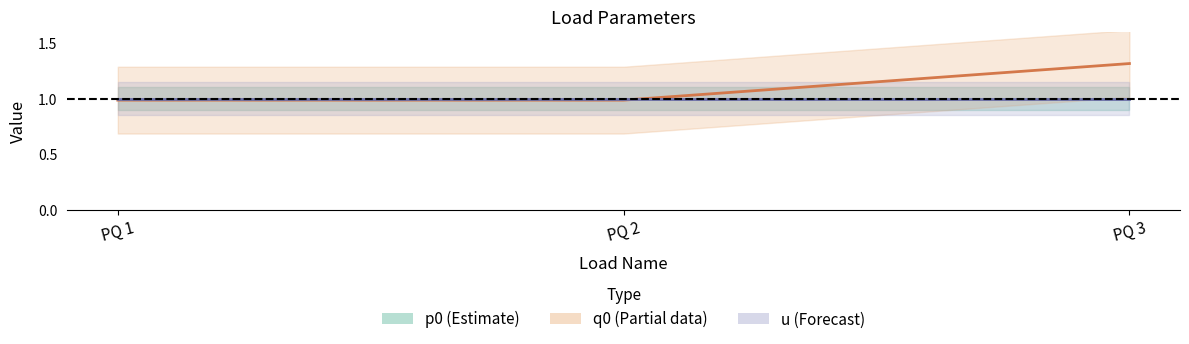

What is the value of the u point at the 1st from the left?

1.0